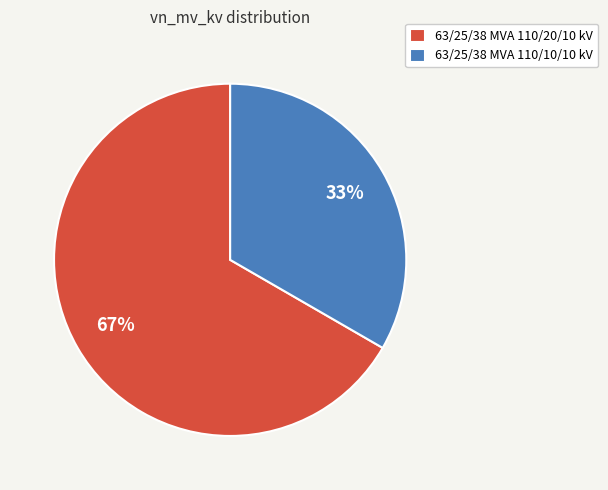

Rank the categories by value from lowest to highest.

63/25/38 MVA 110/10/10 kV, 63/25/38 MVA 110/20/10 kV